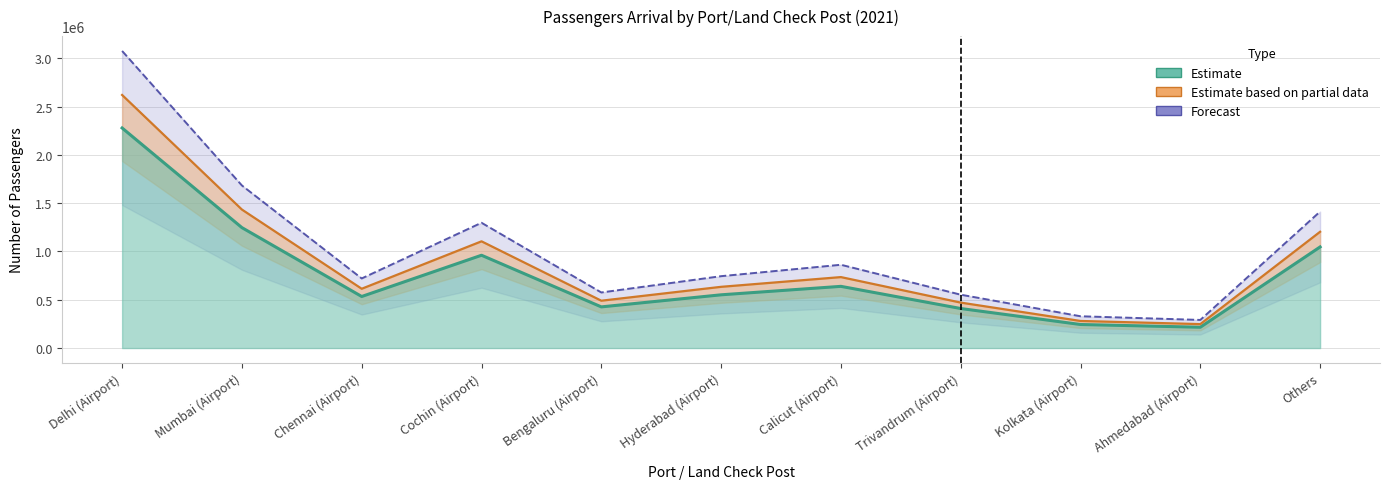

True or false: the data has more than 1 interior local peaks.

True